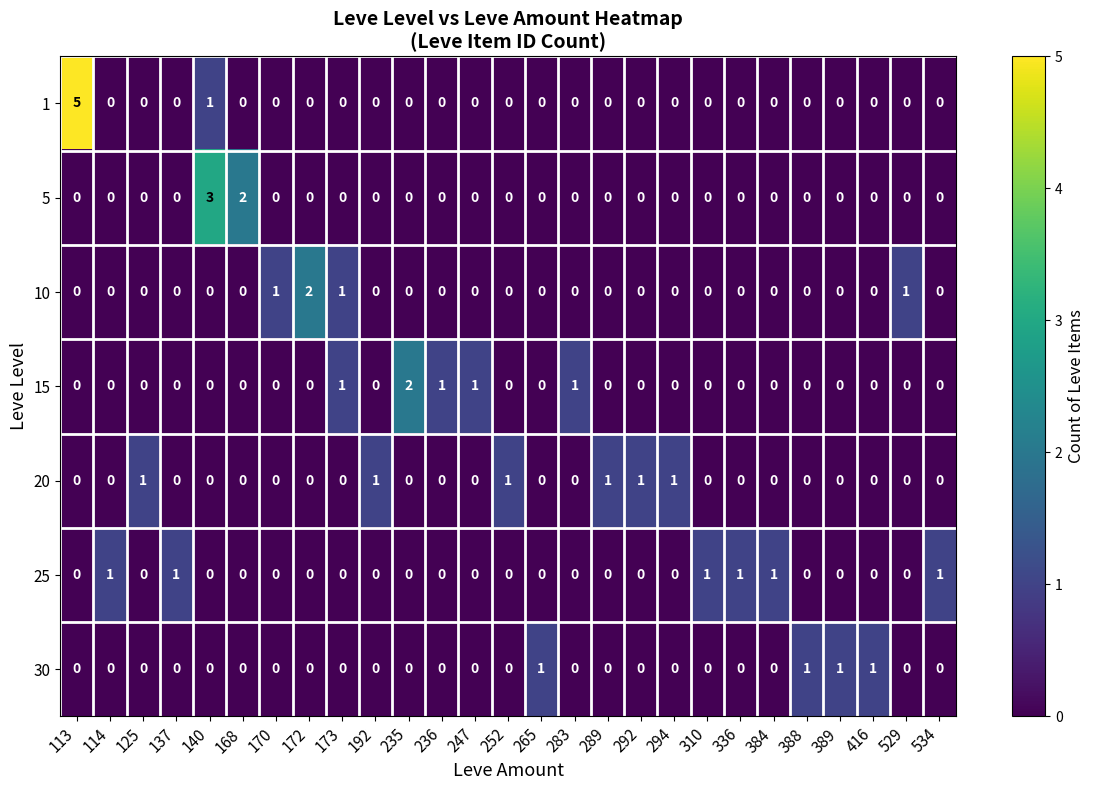

At which category is the sum across all series the highest?

113